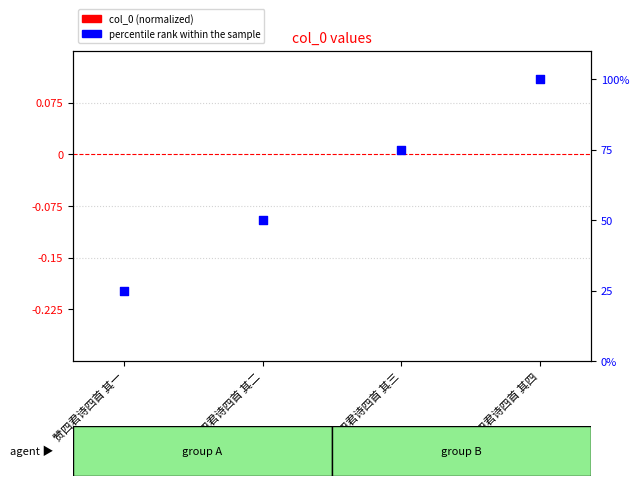

Which series has the largest Y range (max minus min)?

percentile rank within the sample